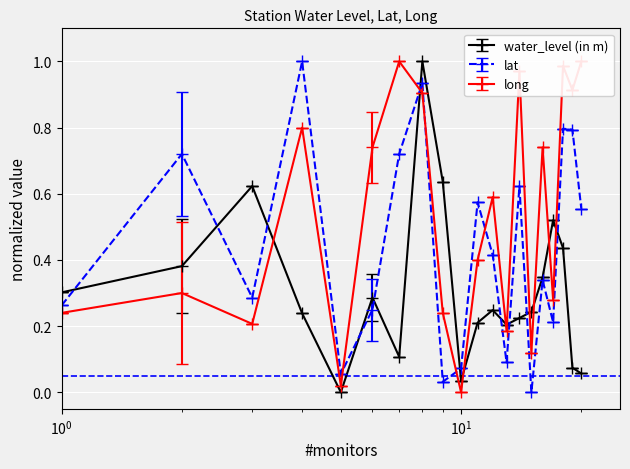

True or false: water_level (in m) has more than 0 points higher than both neighbors.

True